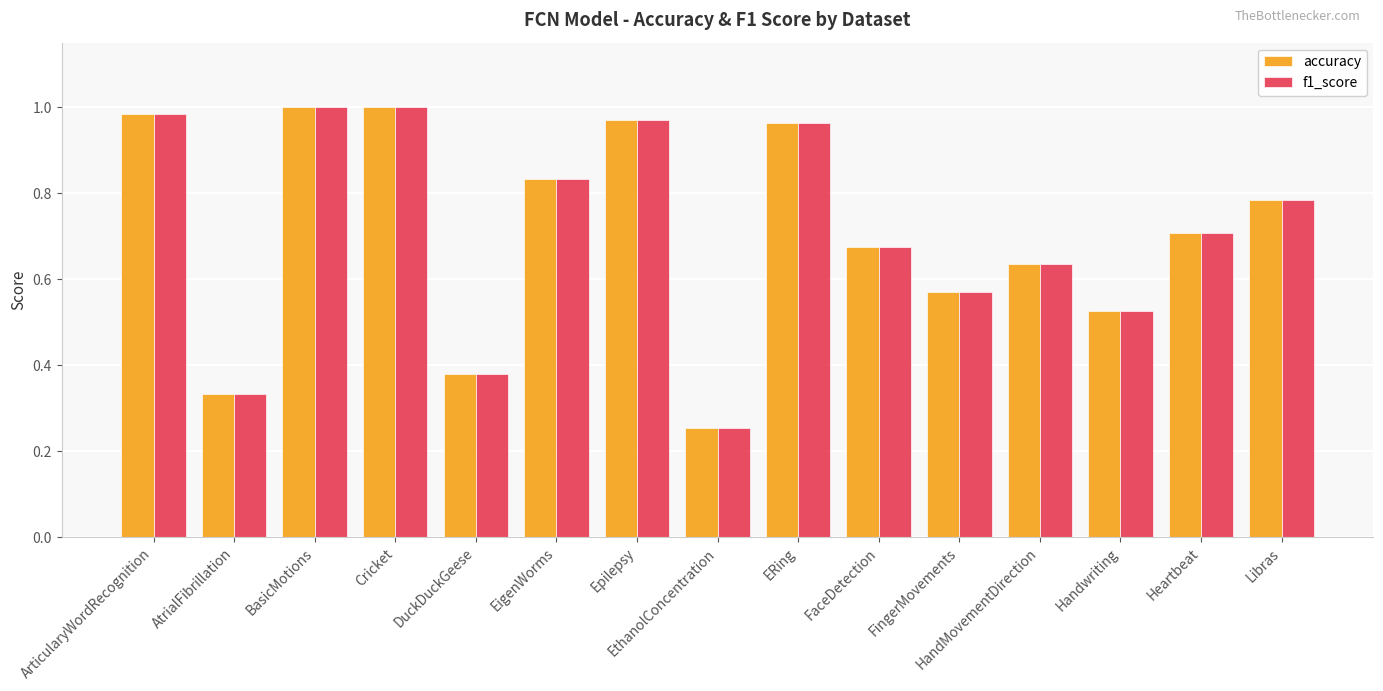

At how many categories does at least one series exceed 0?

15